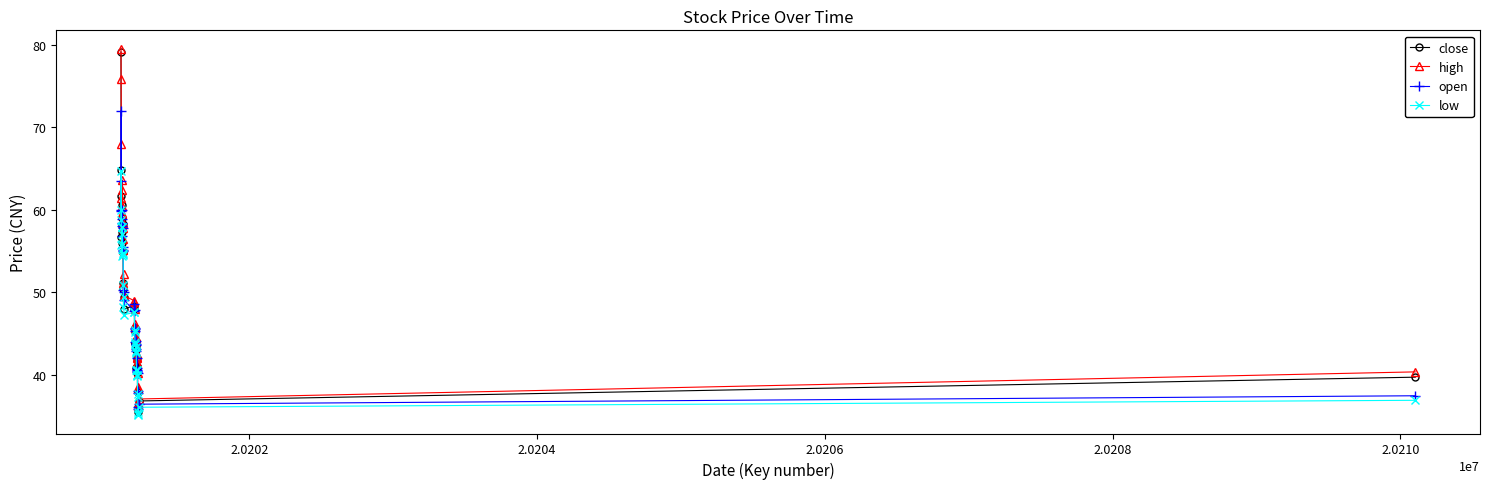

What are all the series names shown in the legend?

close, high, open, low